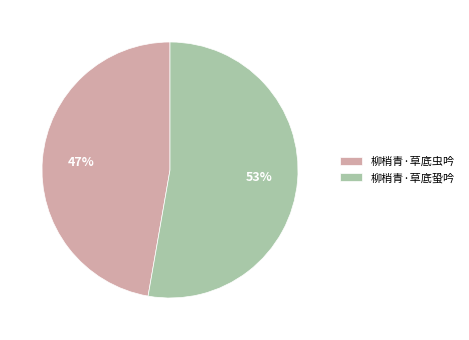

To the nearest percent, what is the average slice percentage?

50%